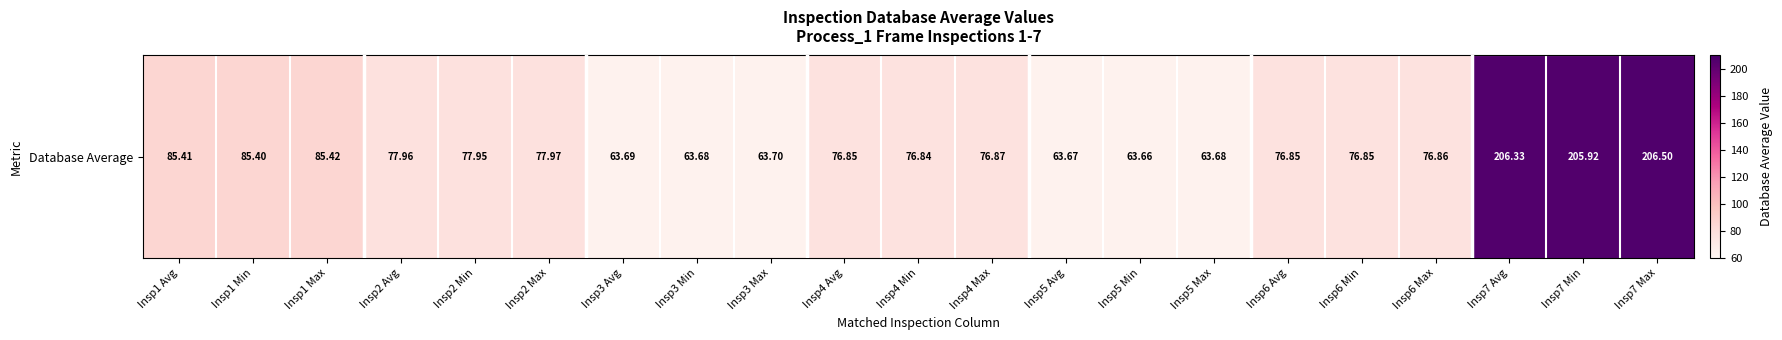

What is the smallest value displayed?

63.7